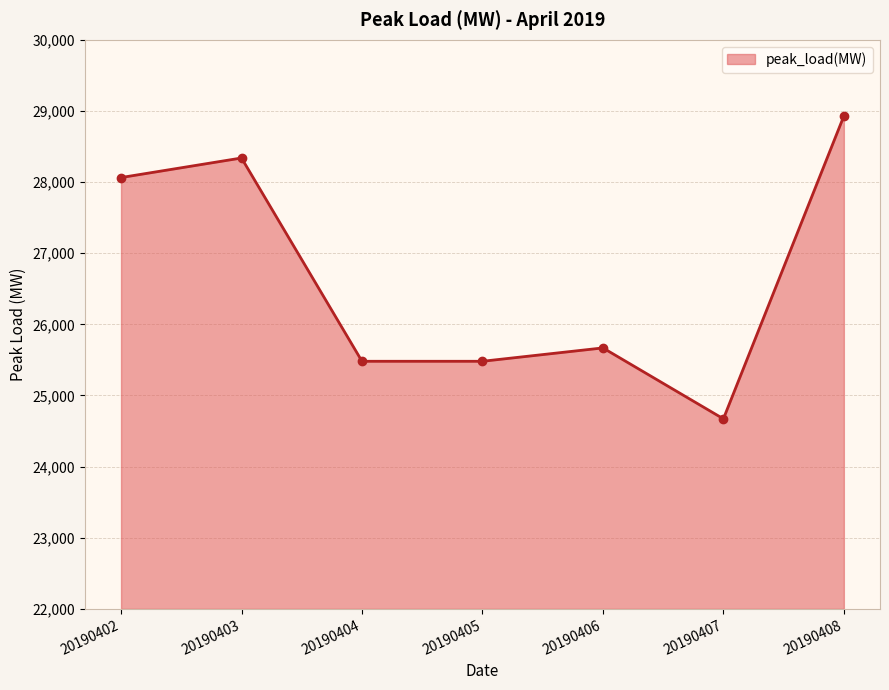

Is it true that the value at 20190403 is 9238?

False